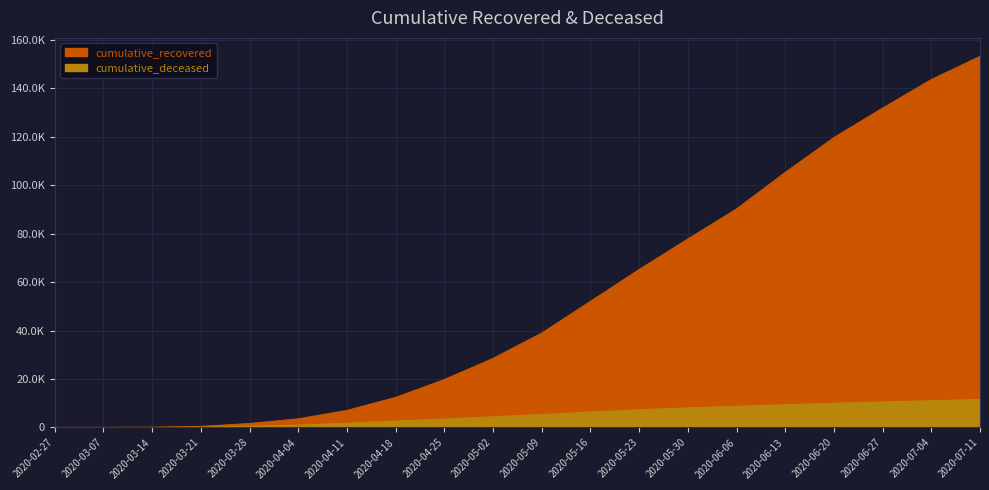

What is the difference between the cumulative_recovered values at 2020-07-11 and 2020-05-09?

114110